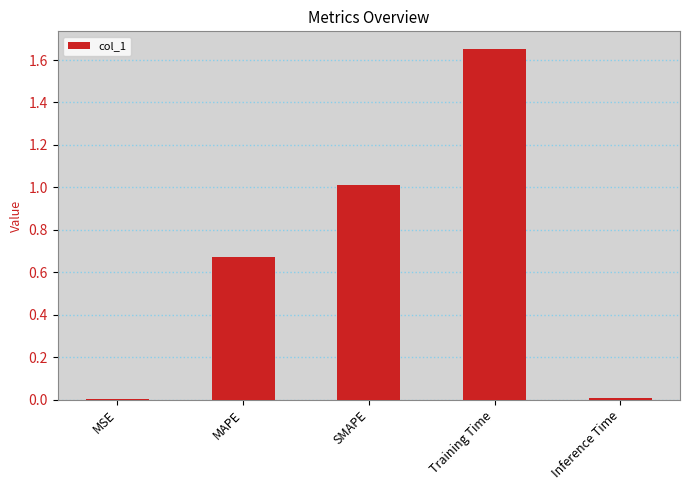

Is it true that the value at SMAPE is 1.7?

False